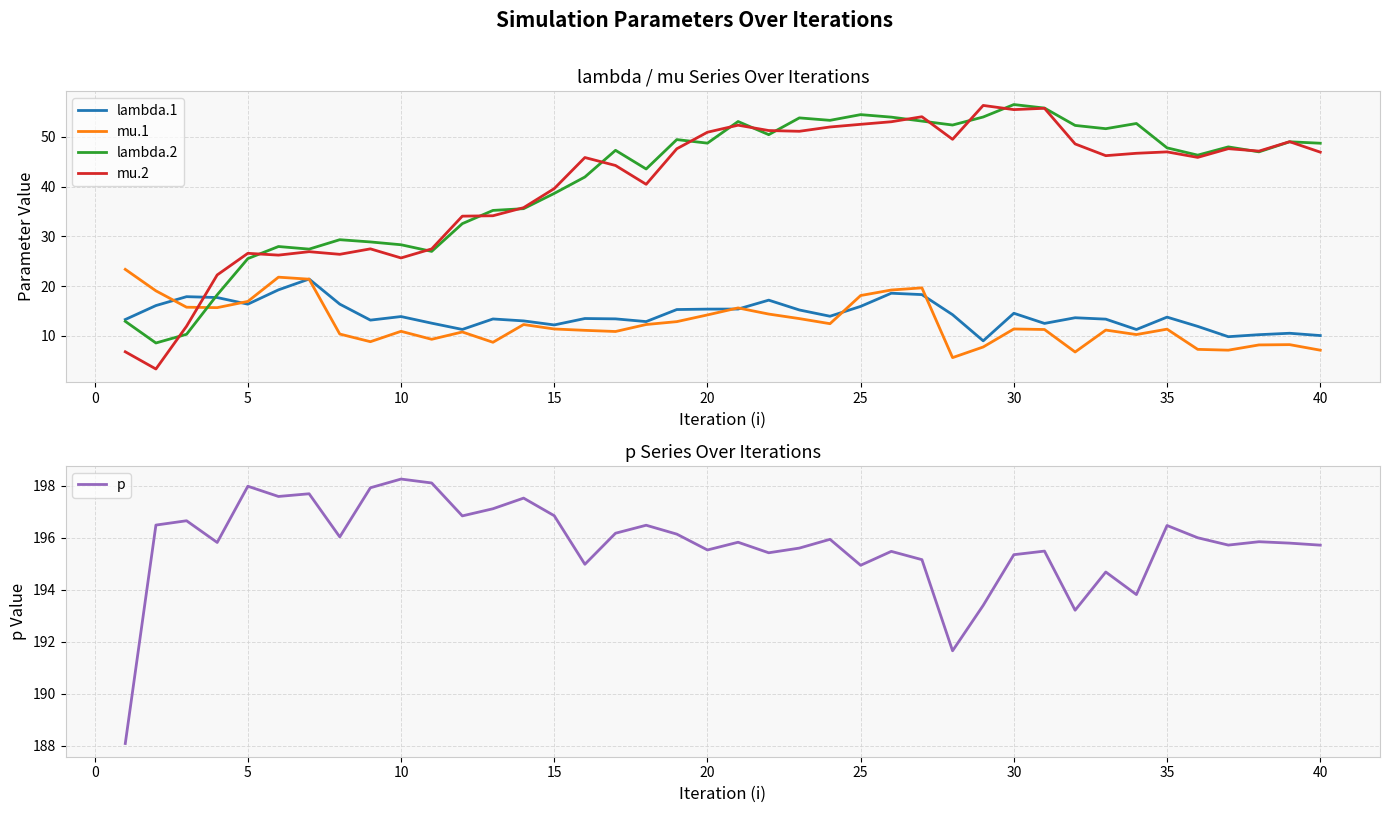

True or false: mu.2 and lambda.1 intersect in this chart.

True